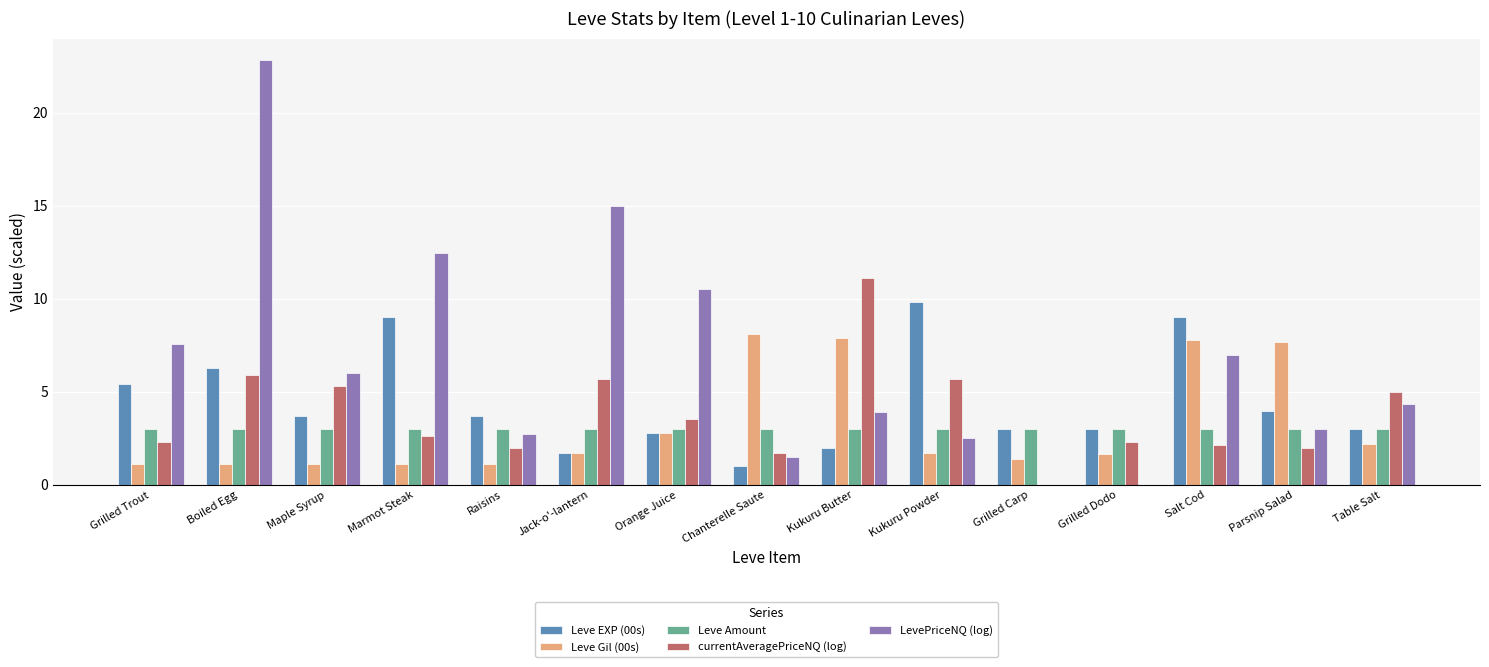

Does the chart contain stacked bars?

No